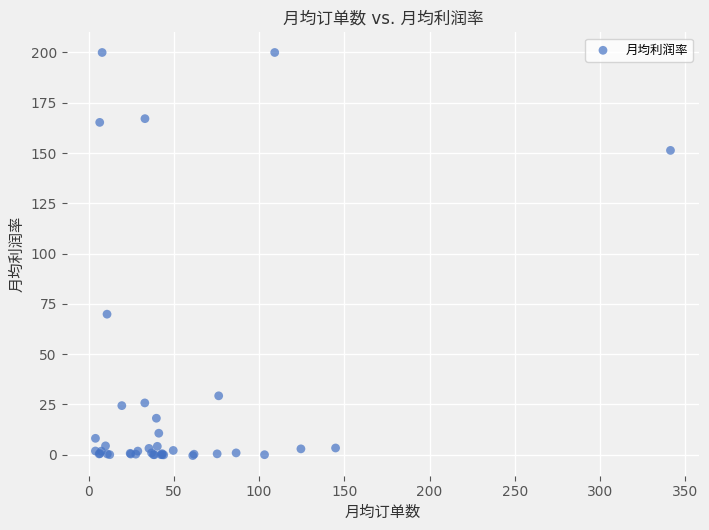

What Y value in the scatter plot is closest to 99?

69.9